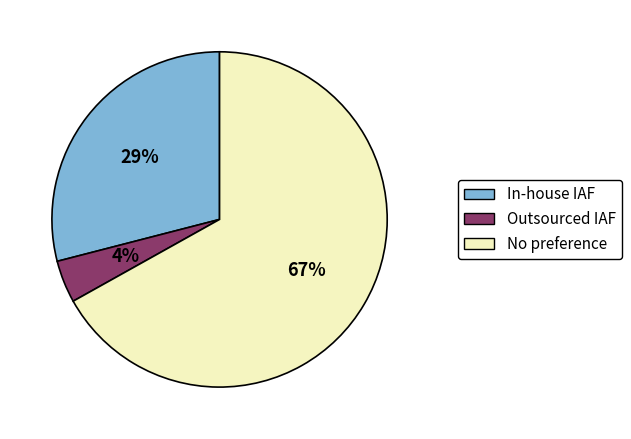

Is there any slice that represents more than half of the pie?

Yes